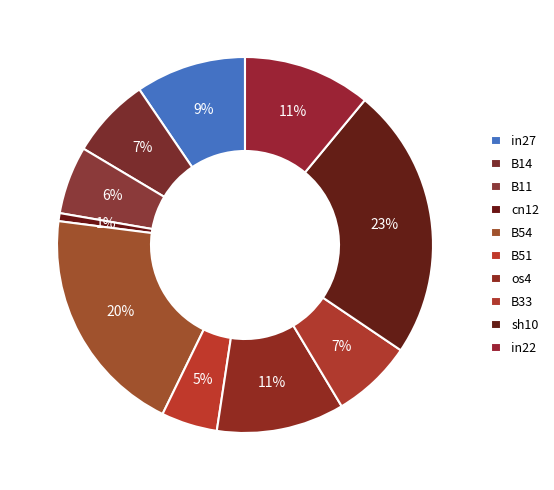

Count the number of slices in the pie.

10